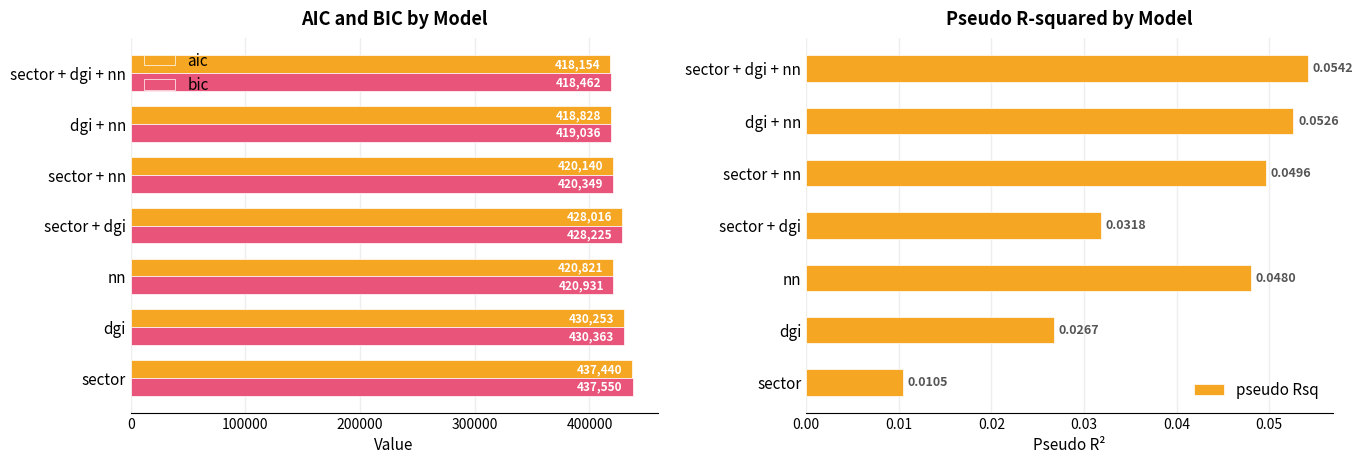

What is the maximum value for aic?

437439.8